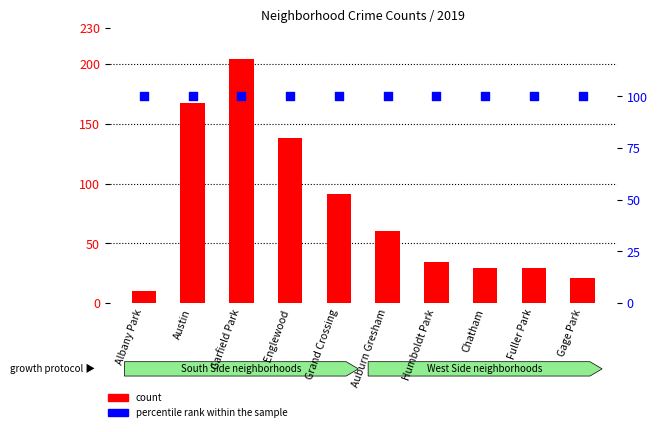

Which series has the largest total across all categories?

percentile rank within the sample